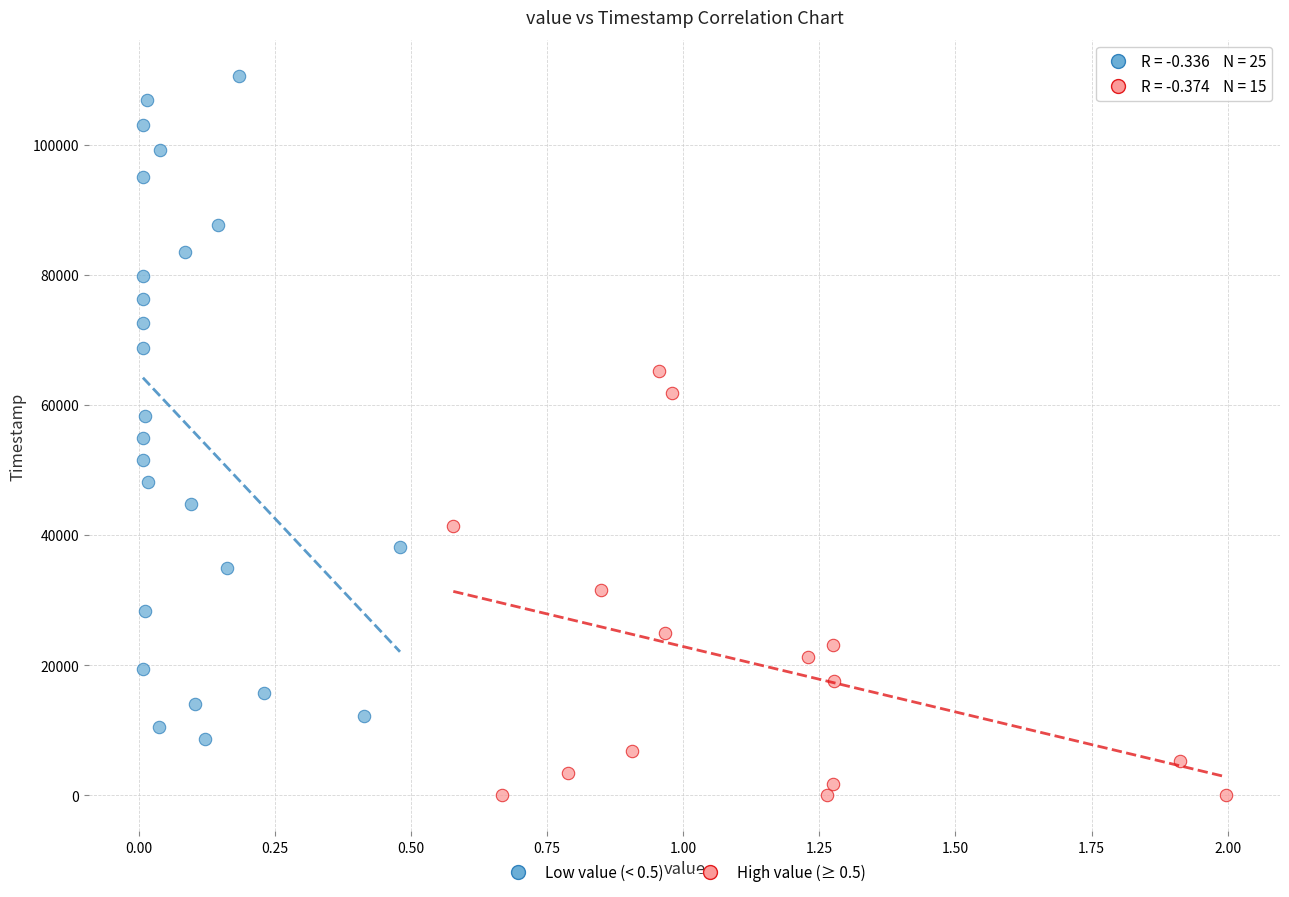

Which series reaches the maximum Y coordinate?

Low value (< 0.5)